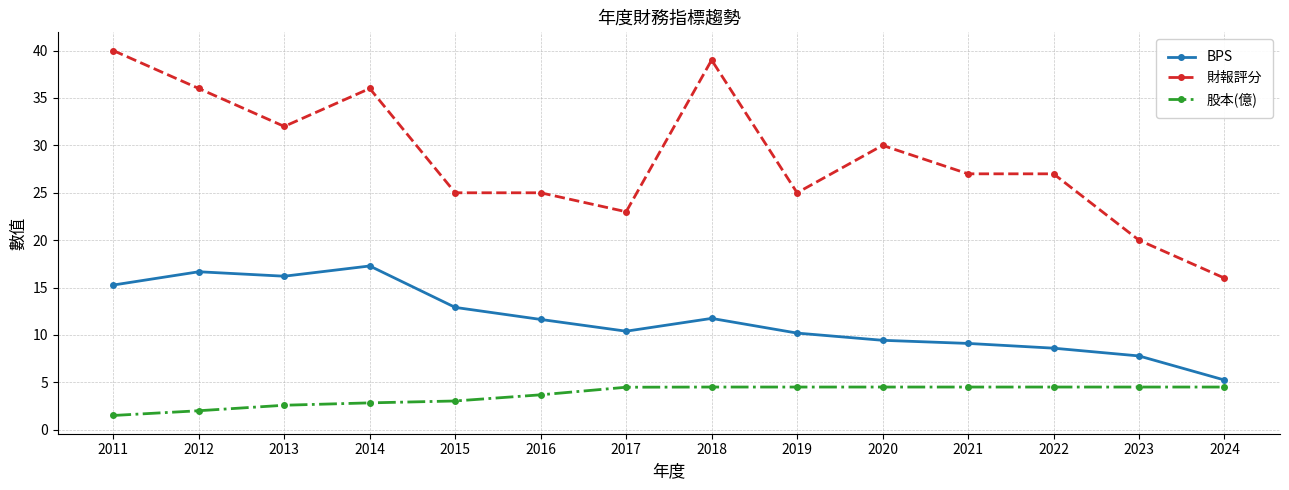

What is the difference between the maximum and minimum values in the BPS series?

12.0